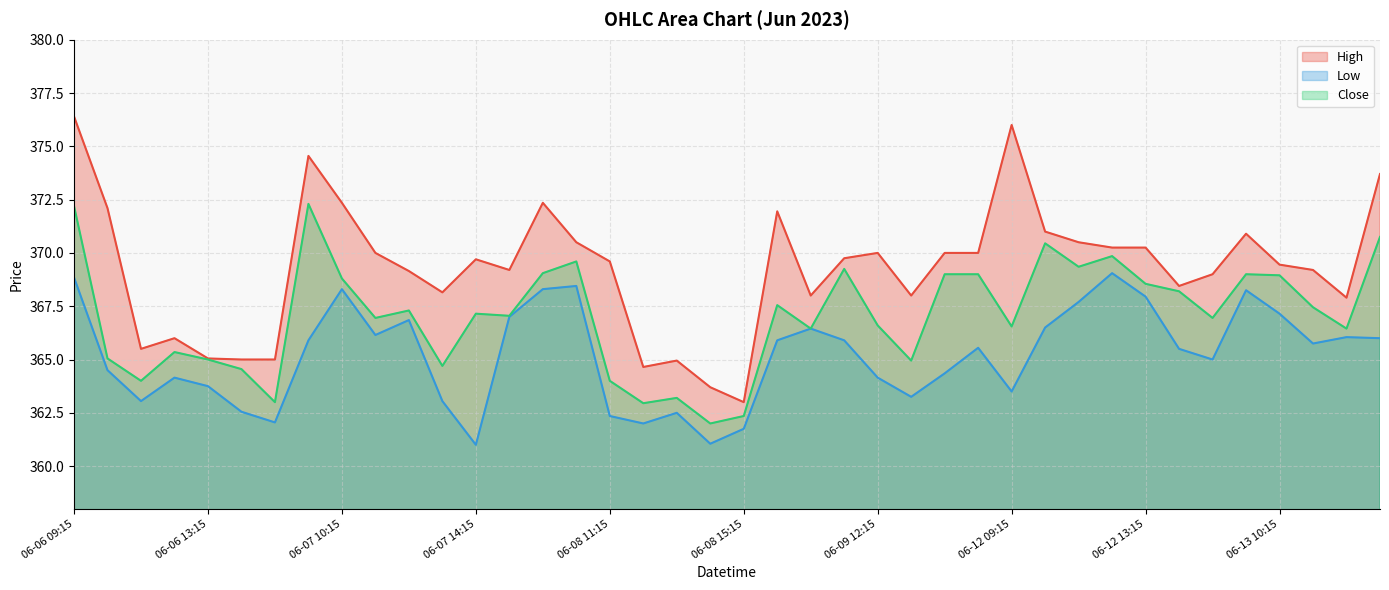

How many data points in Low are above 365?

22